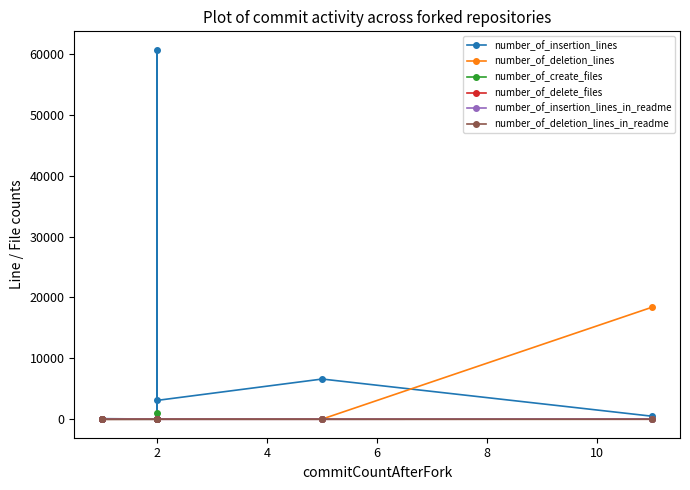

How many positive values does the number_of_delete_files series have?

3